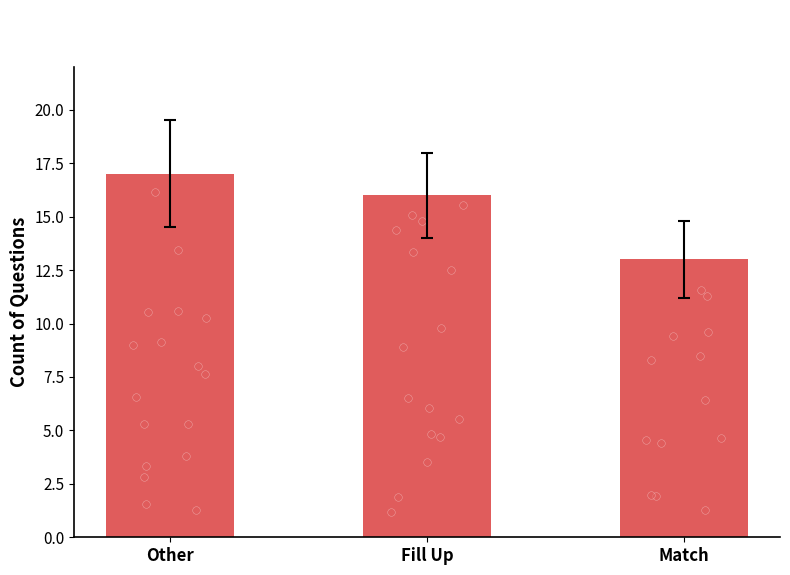

What is the change in value from Other to Match?

-4